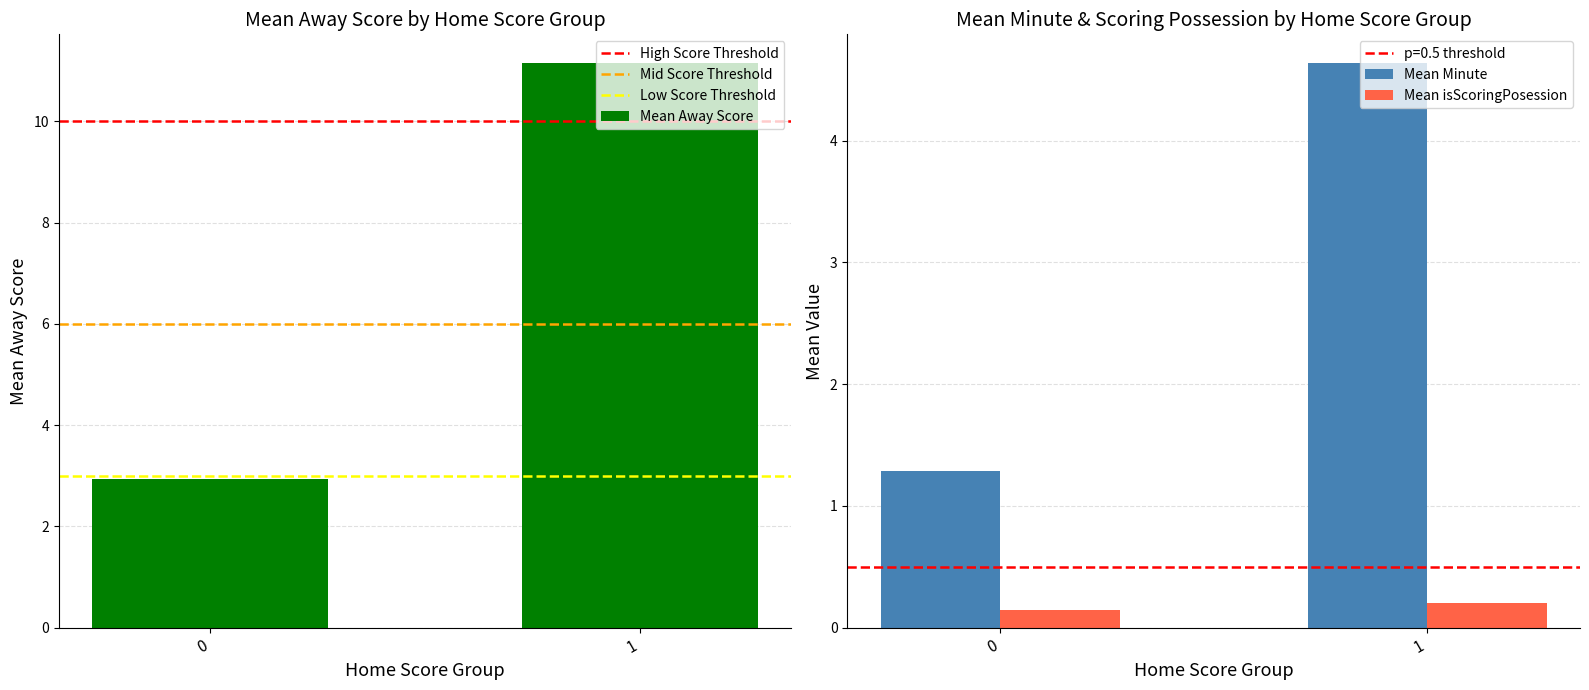

What is the sum of all High Score Threshold values?

20.0